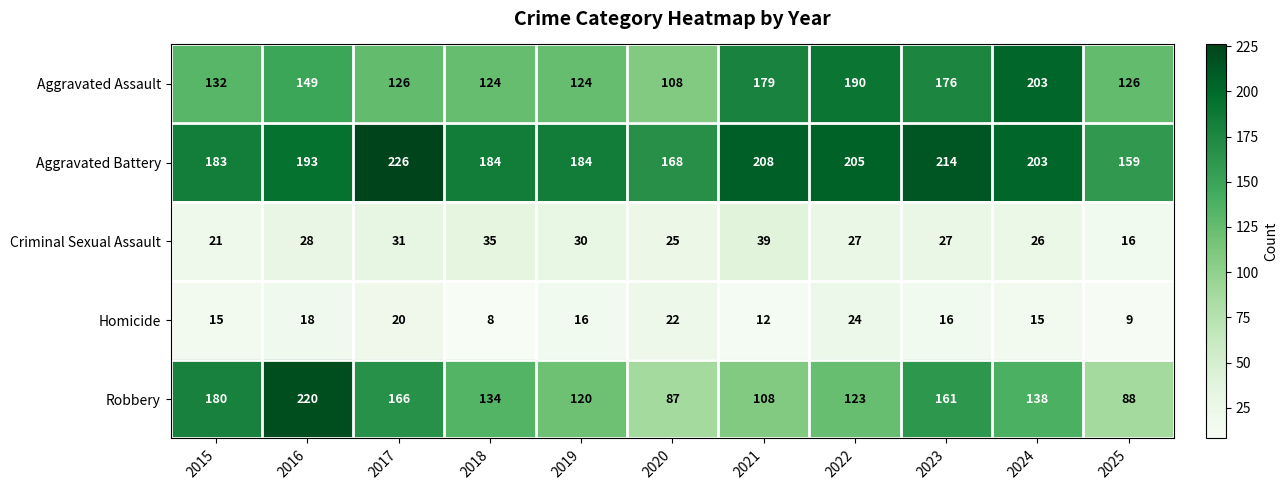

Which category has the highest value across all series?

2017